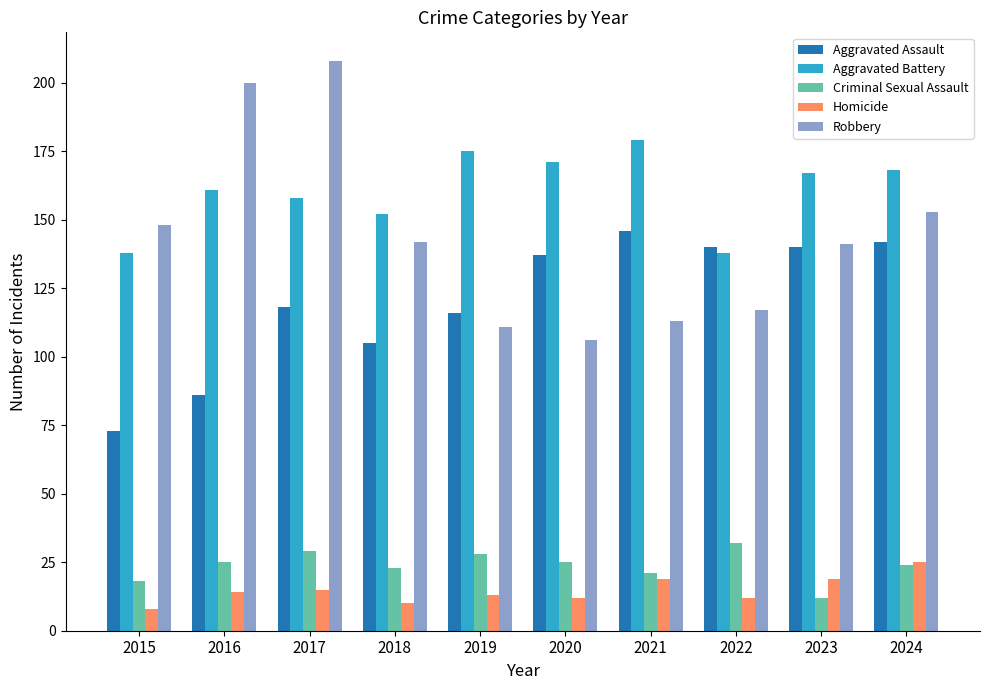

Is the value of Criminal Sexual Assault at 2022 greater than the value of Homicide at 2019?

Yes